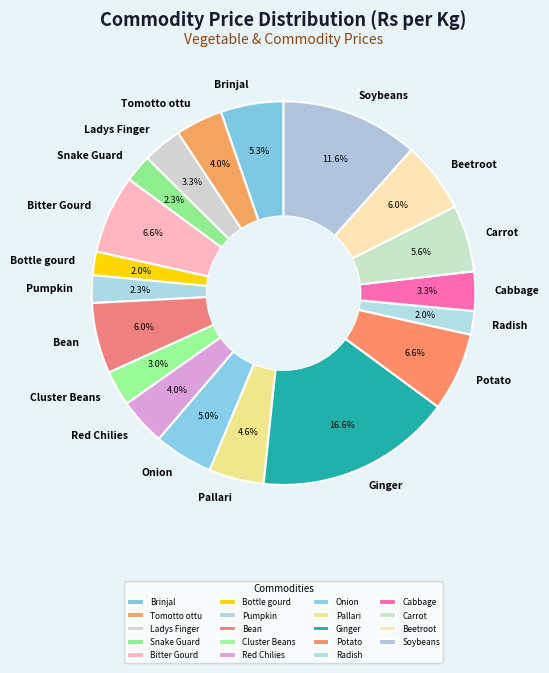

To the nearest percent, what percentage of the pie is Tomotto ottu?

4%